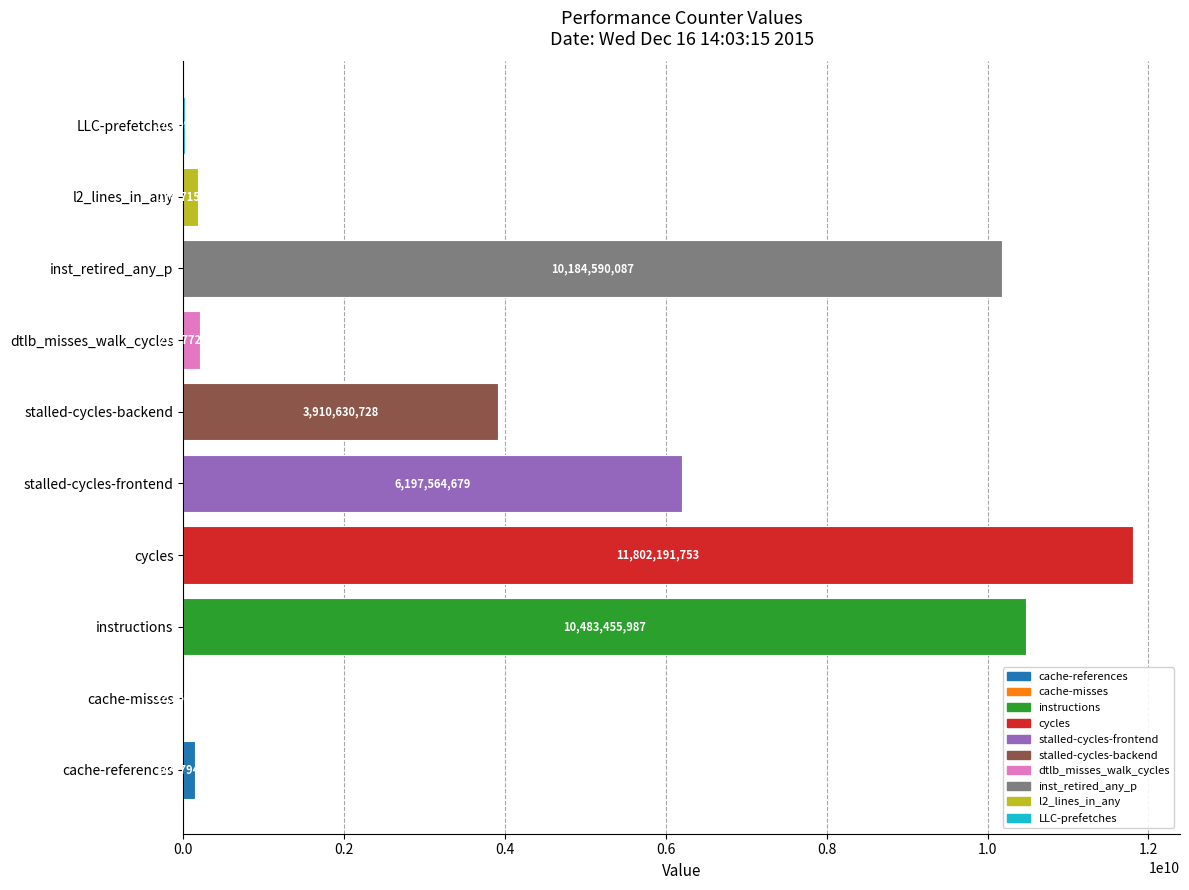

What is the approximate value at cycles, to the nearest 100?

11802191800